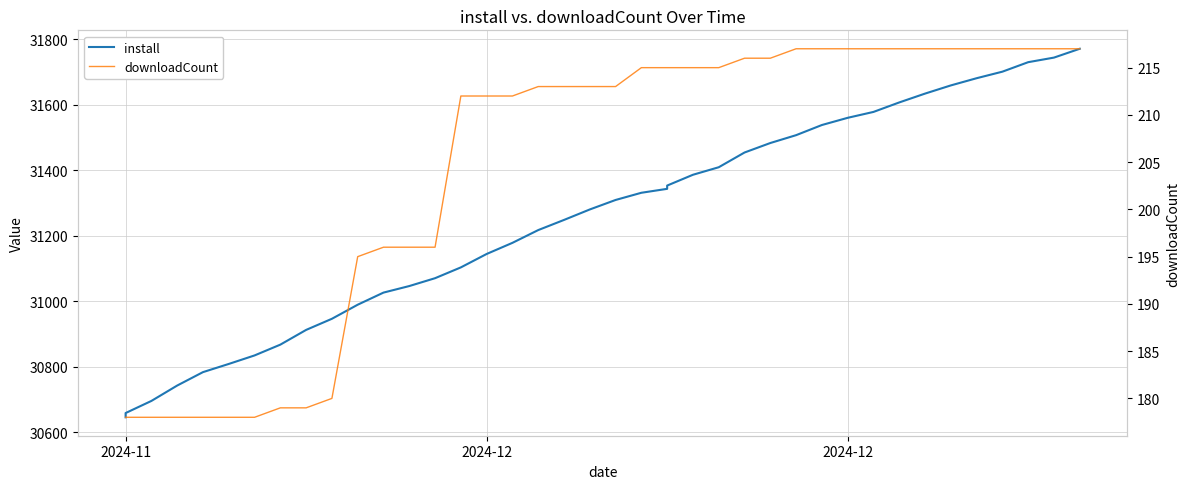

Which series has the largest total across all categories?

install